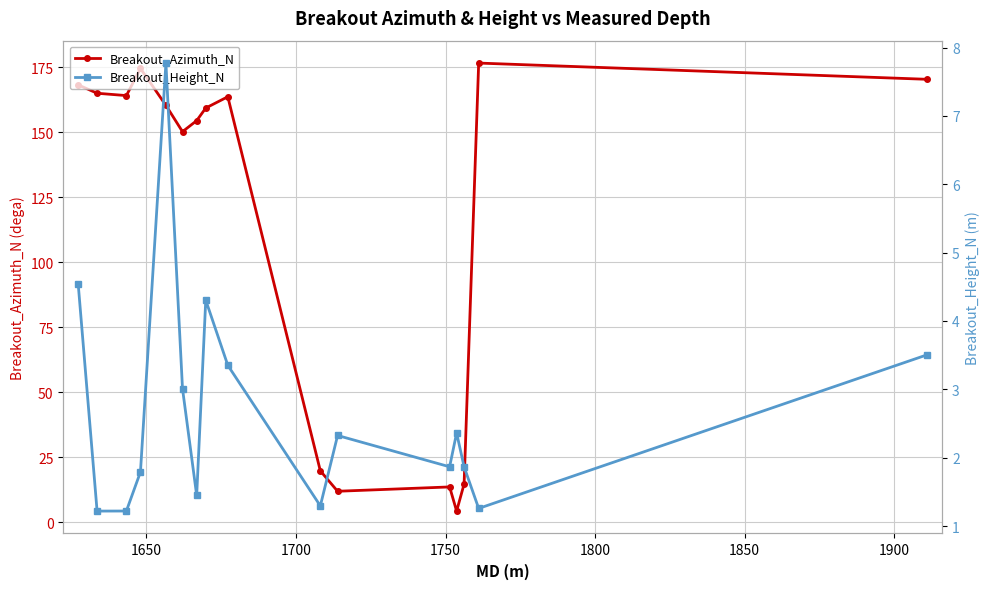

True or false: Breakout_Azimuth_N has more than 2 points higher than both neighbors.

True